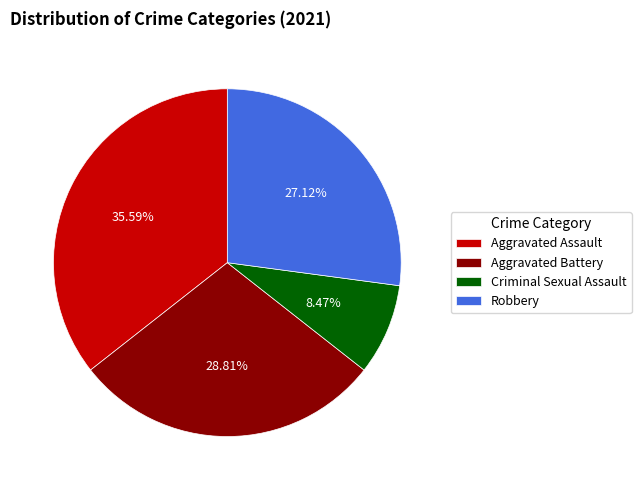

What percentage is NOT represented by Criminal Sexual Assault?

91.5%